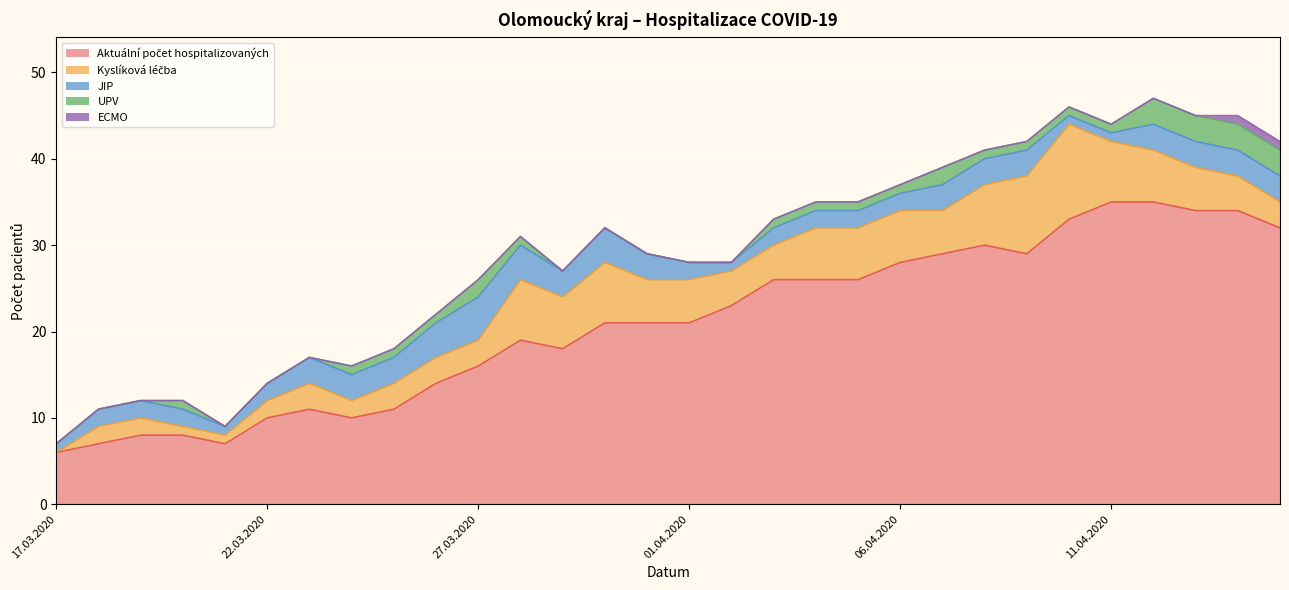

What is the difference between the ECMO values at 09.04.2020 and 15.04.2020?

1